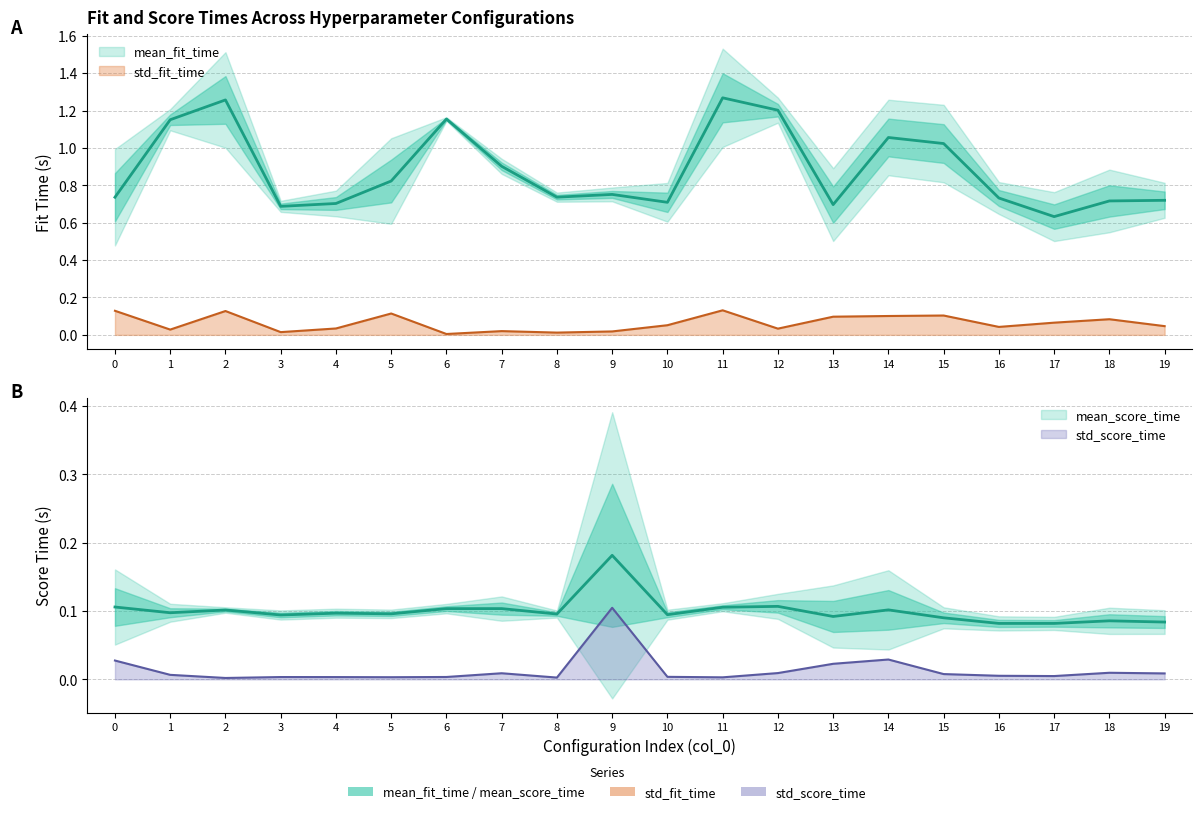

True or false: std_score_time and mean_score_time cross at least once.

False